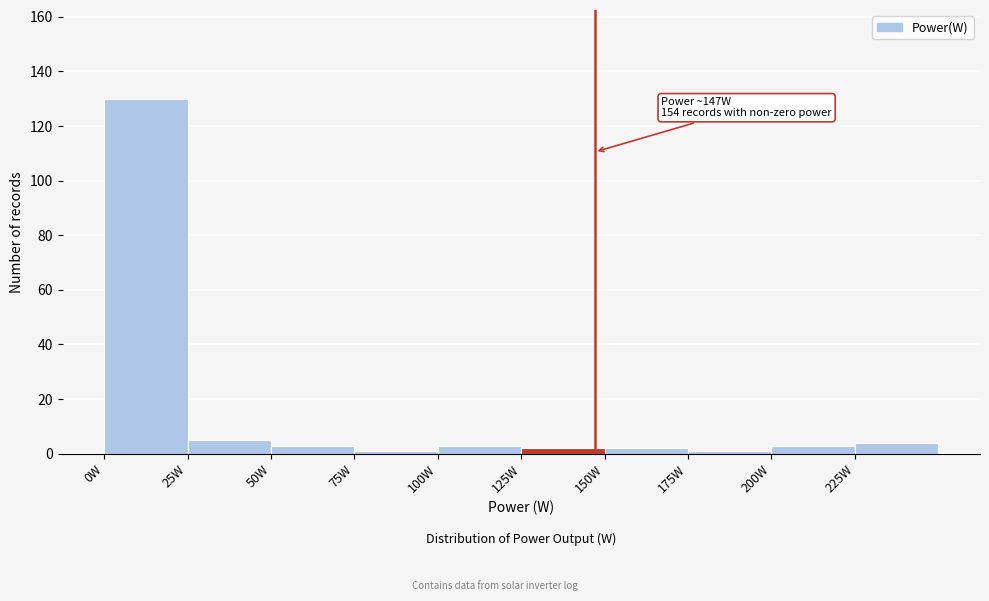

Over which range of the x-axis is the bar tallest?

0 to 25